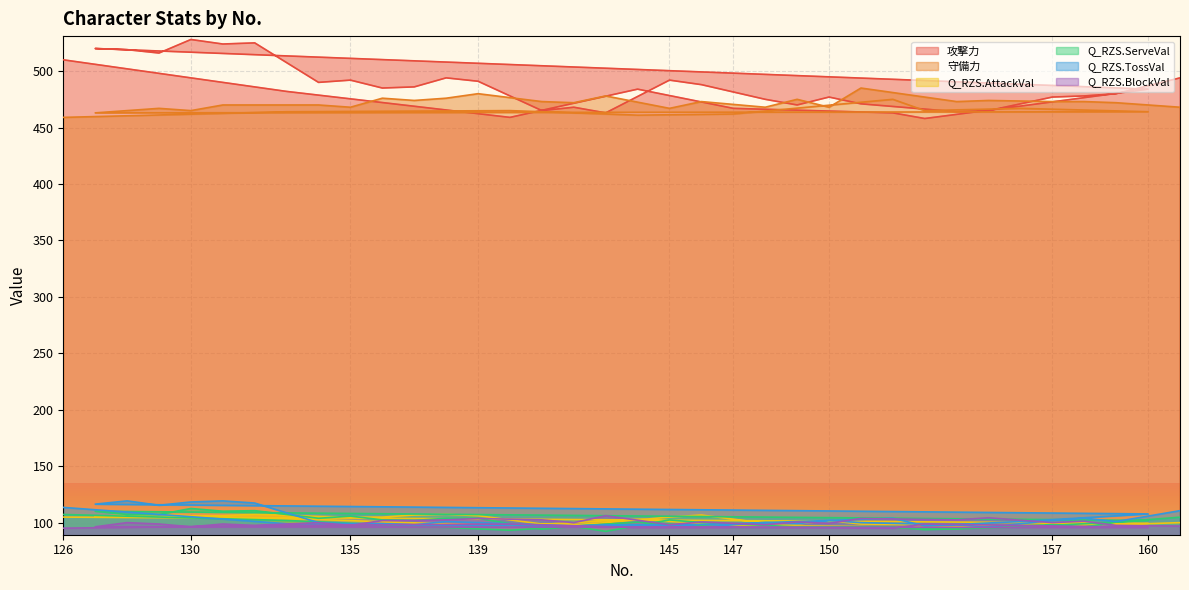

How many lines are shown in the chart?

6